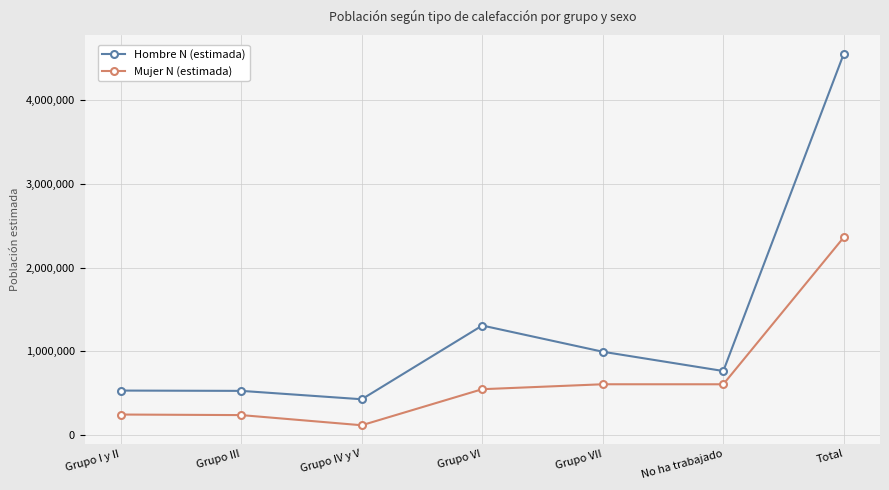

What position from the right is Grupo III?

6